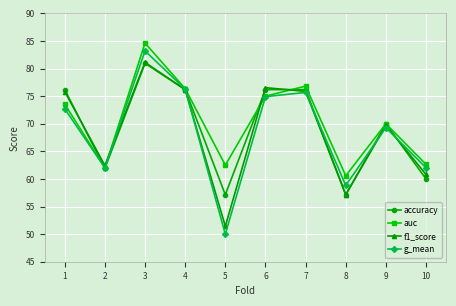

Does the chart display data point markers on the line(s)?

Yes